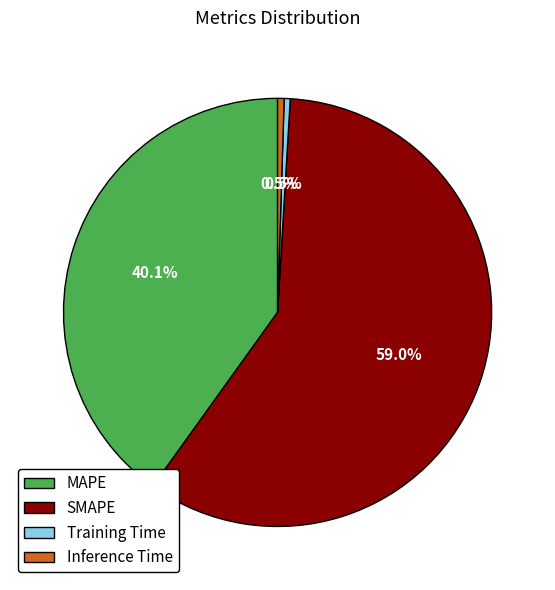

What percentage is NOT represented by MAPE?

59.9%